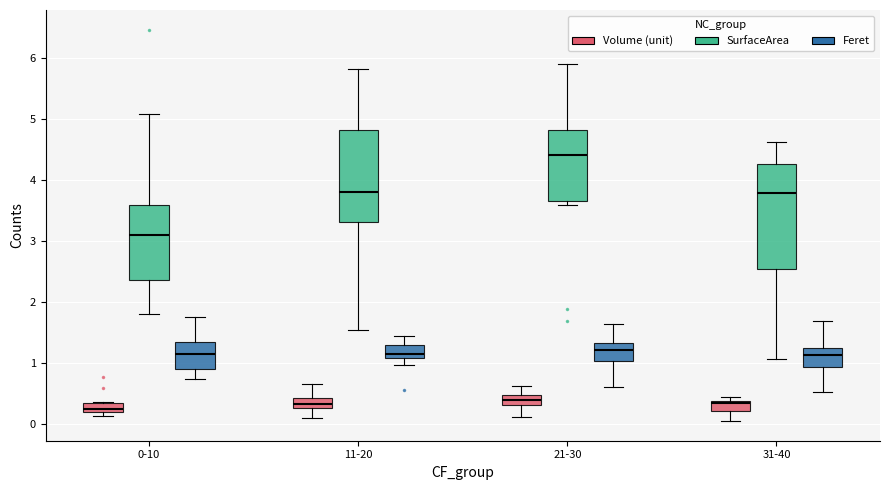

Comparing the boxes themselves (not the whiskers), which one is the tallest?

31-40 (SurfaceArea)